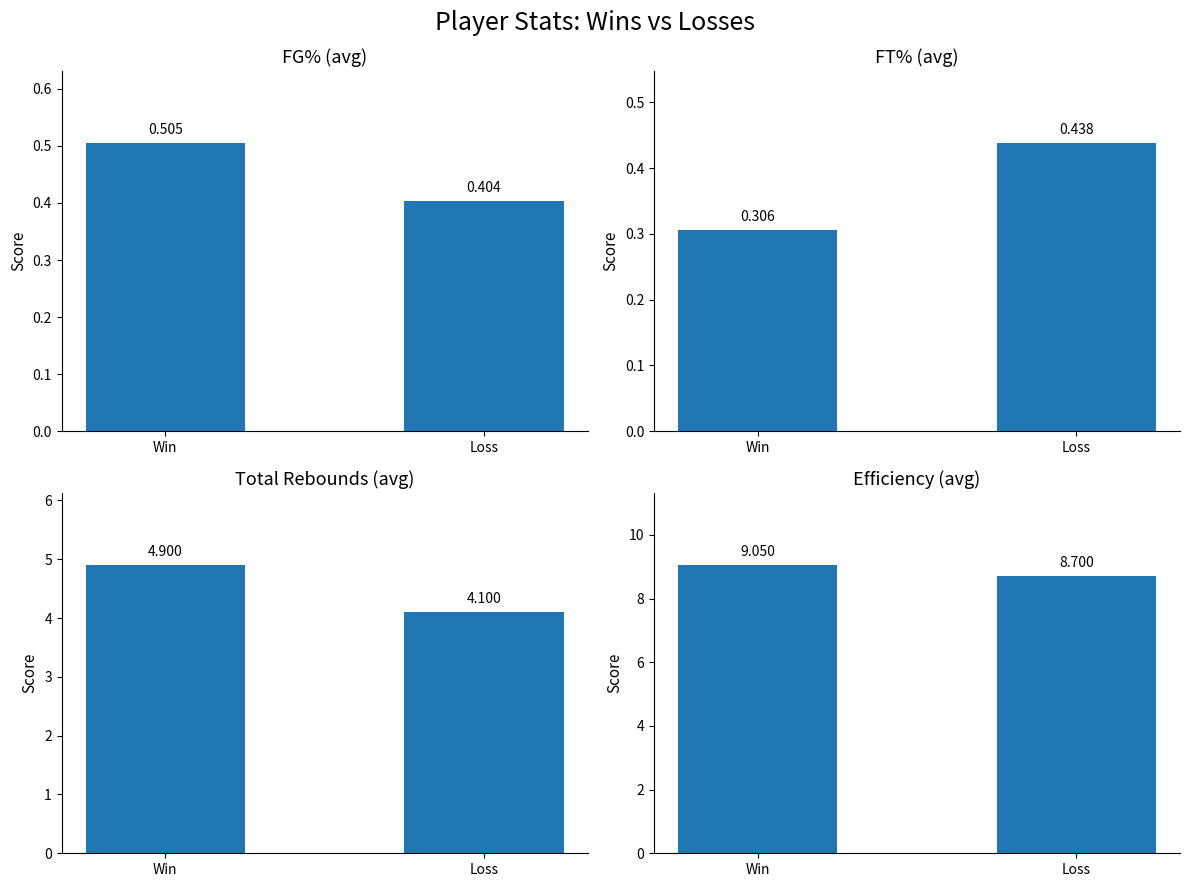

Which category has the lowest value in the FG% series?

Loss